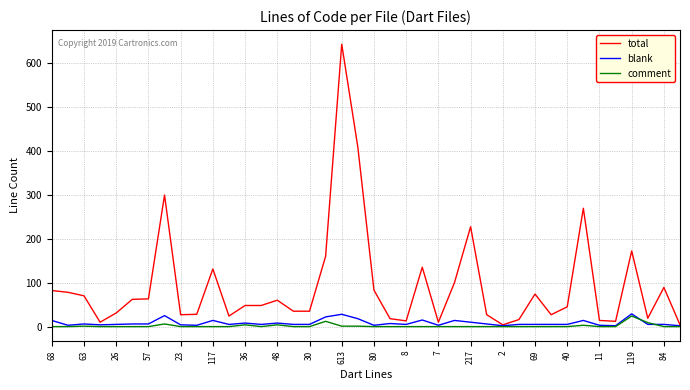

True or false: total has more than 0 interior local peaks.

True